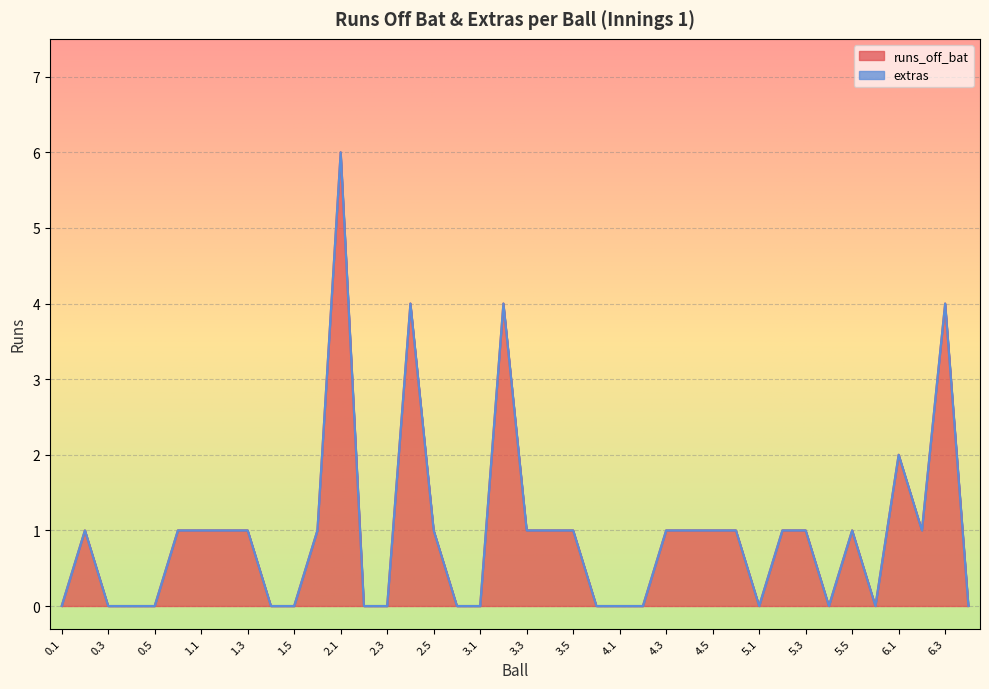

Which has a higher value, 2.3 or 4.6?

4.6